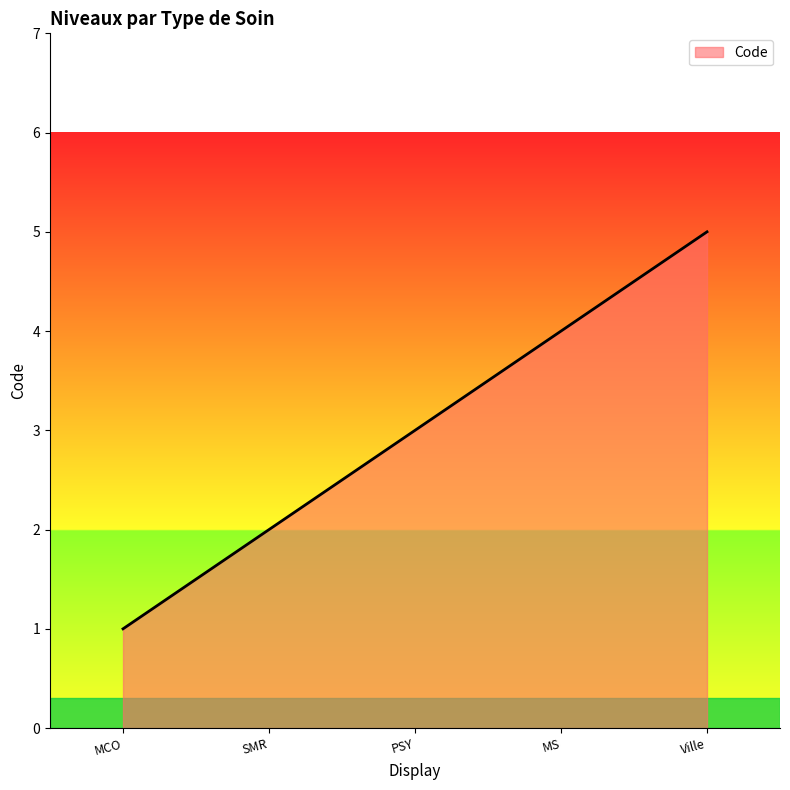

What is the smallest value displayed?

1